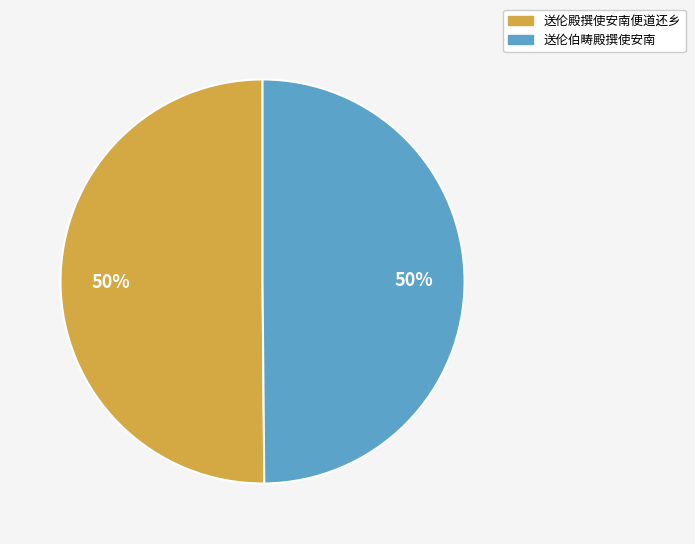

To the nearest percent, what portion does 送伦伯畴殿撰使安南 represent?

50%